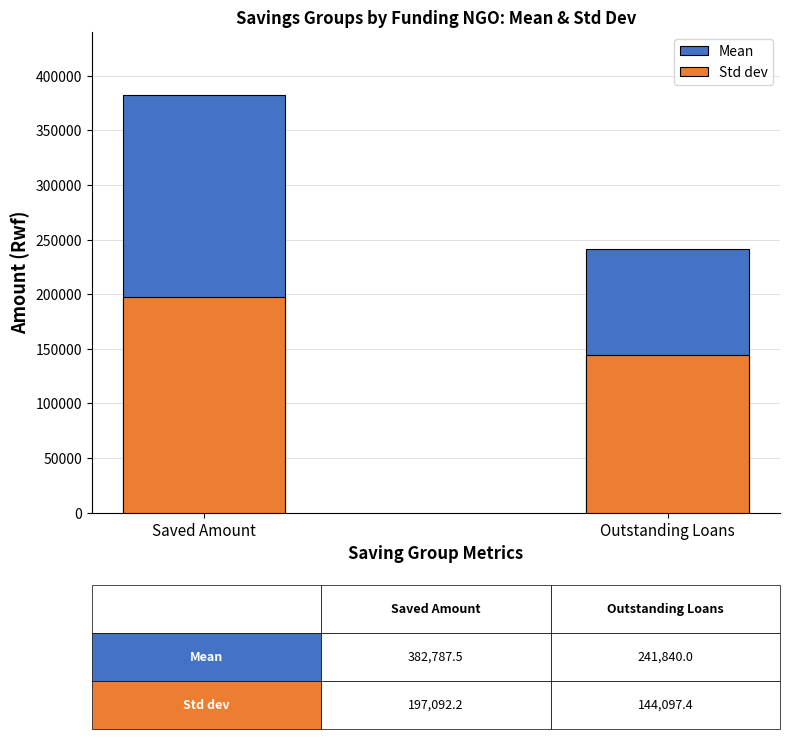

What is the spread (max minus min) of values at Saved Amount?

185695.3